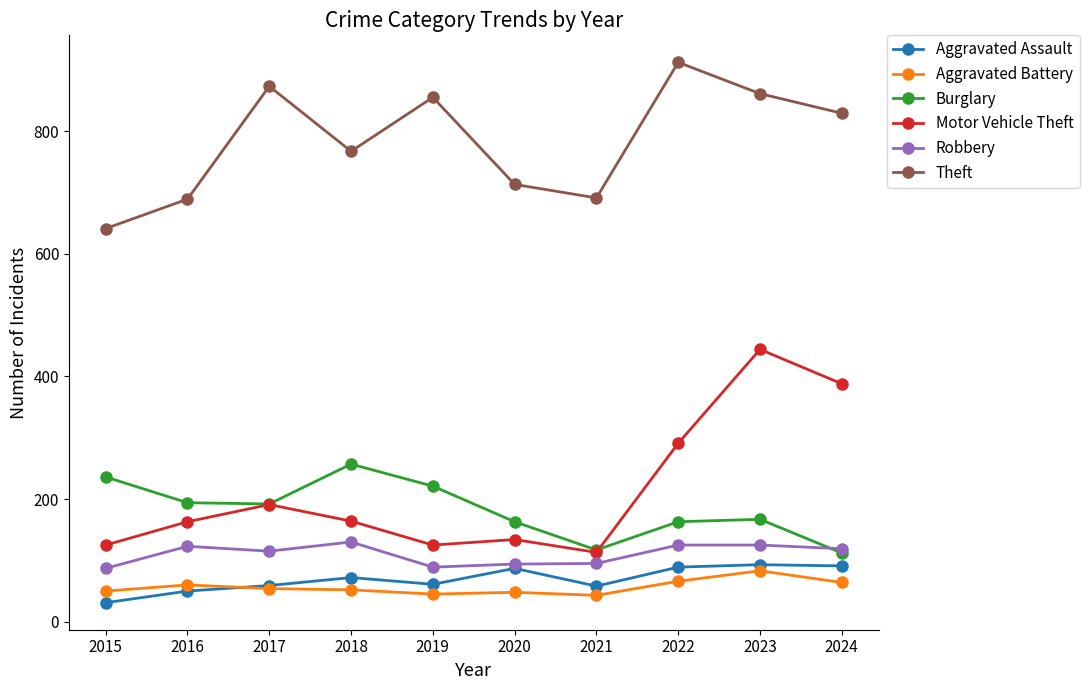

How many lines are shown in the chart?

6